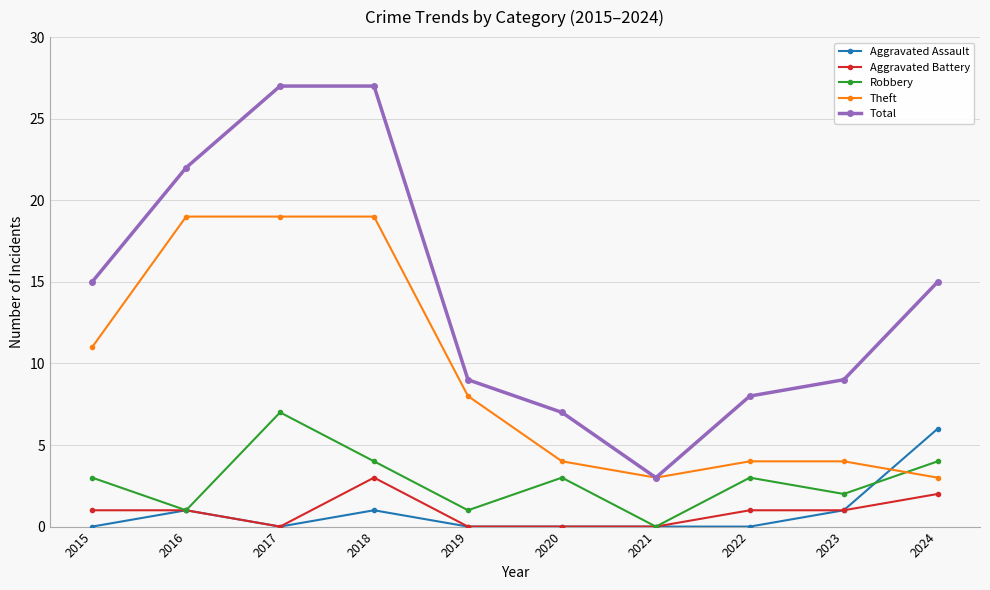

True or false: Aggravated Battery has more than 0 points higher than both neighbors.

True